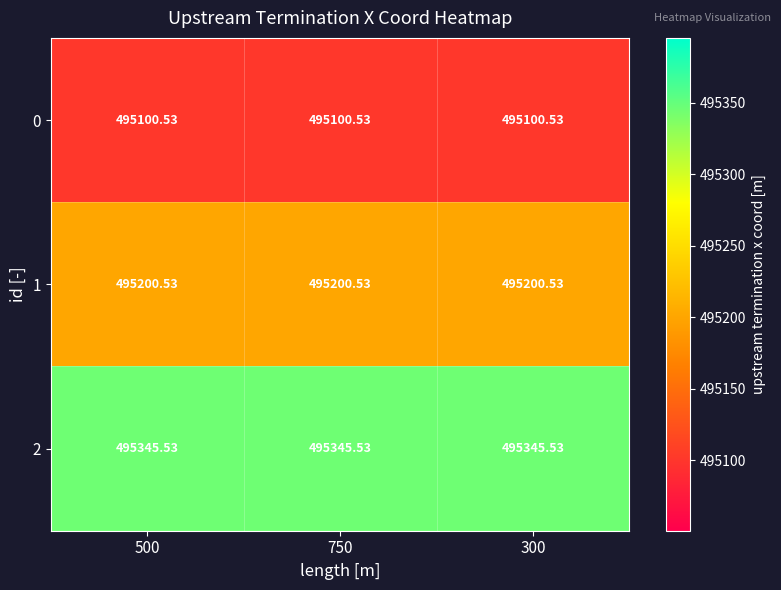

Is the value of 2 at 750 greater than the value of 1 at 750?

Yes